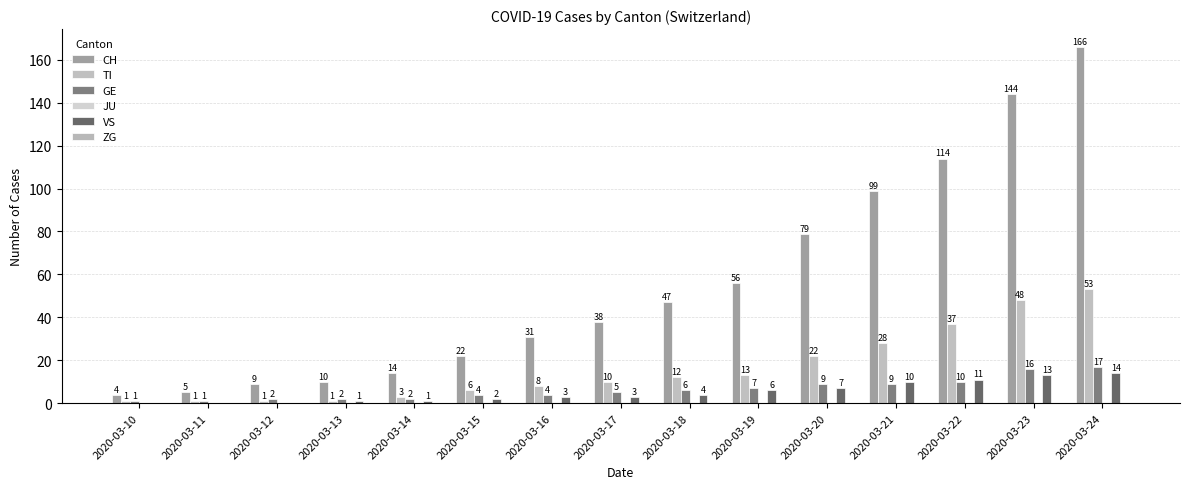

How many groups of bars are there?

15